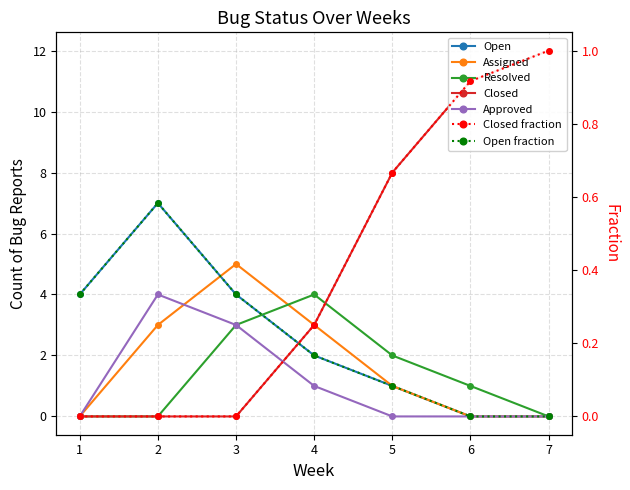

At which category does Open reach its first local peak?

2